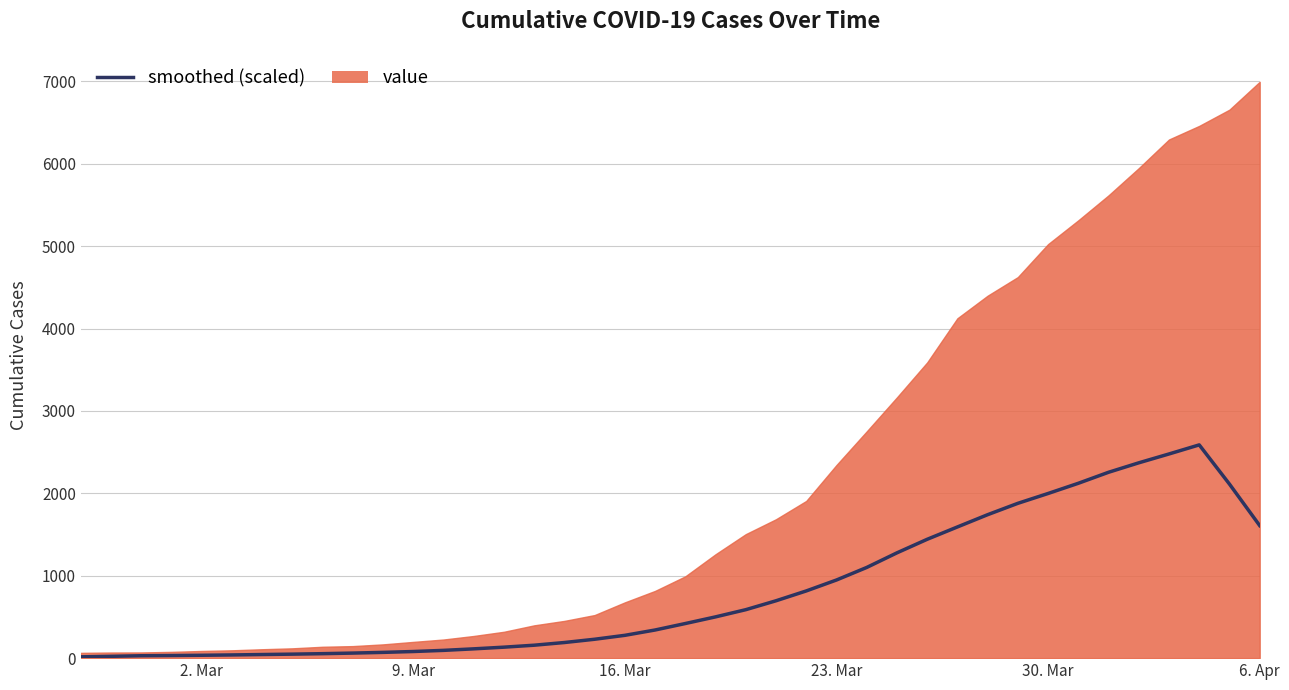

What is the difference between the maximum and minimum values?

2572.2